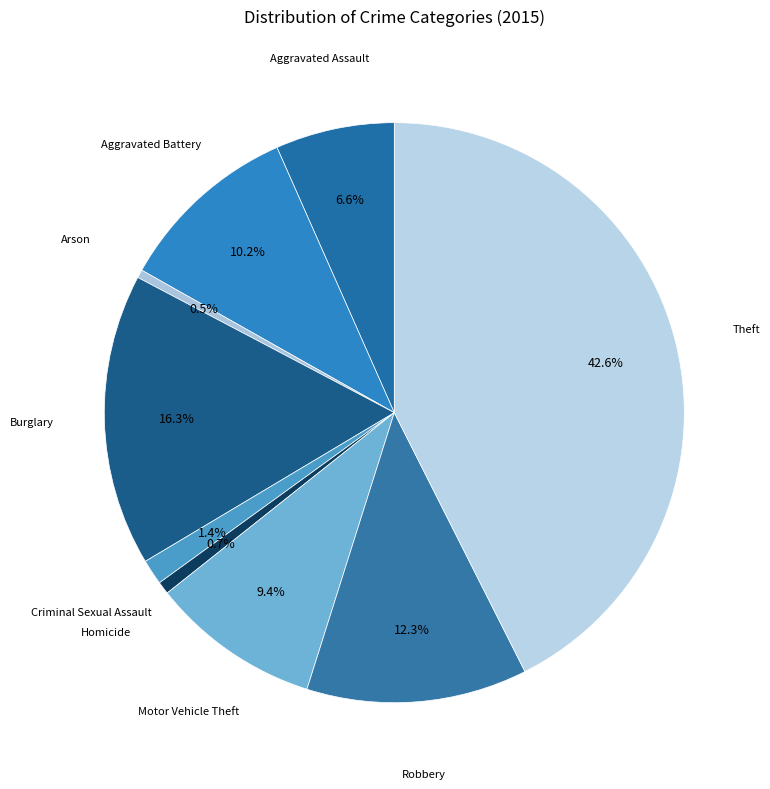

What percentage is the Motor Vehicle Theft slice, to the nearest percent?

9%